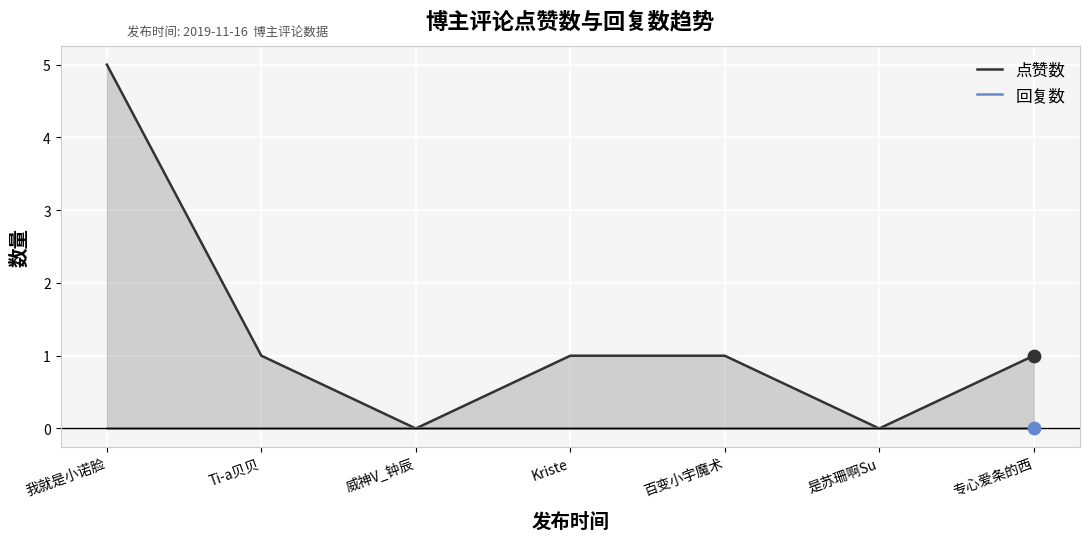

Which series contains the highest Y value?

点赞数